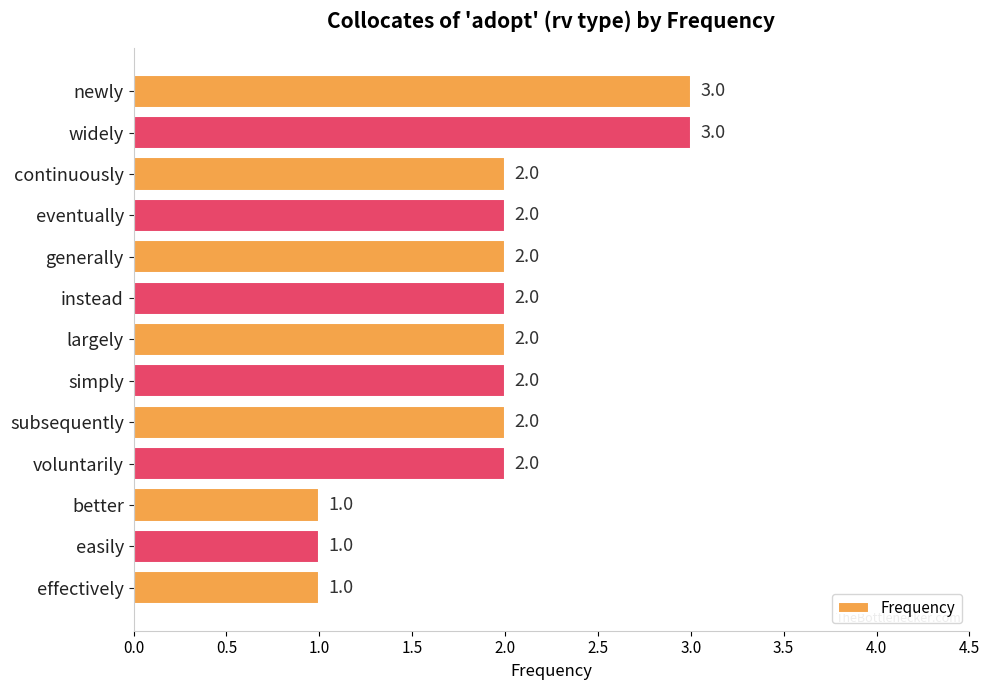

Count the values in the range 2 to 3.

10